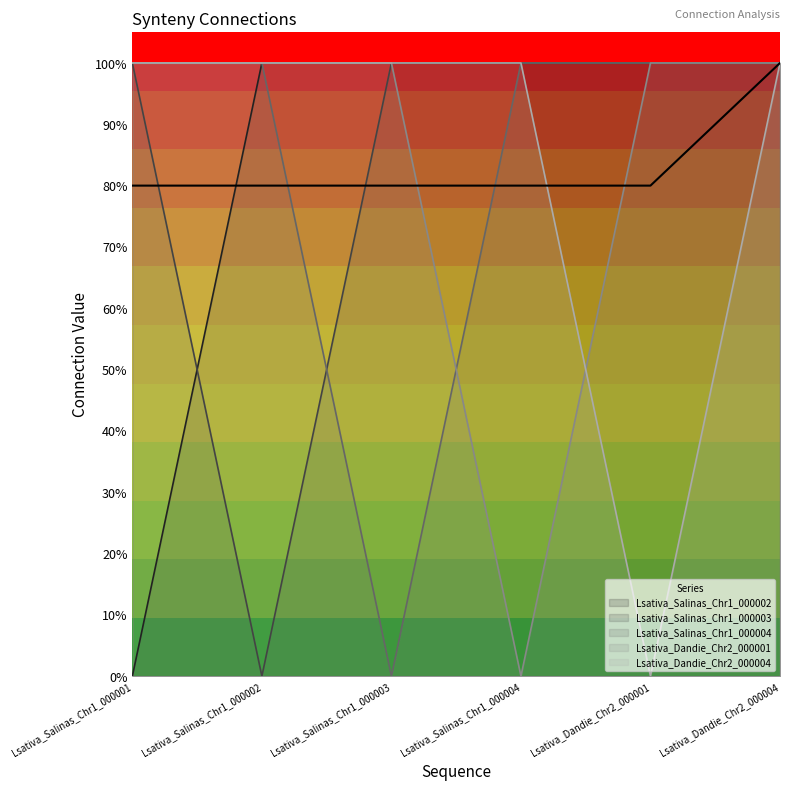

What is the difference between the second highest and minimum values in the Lsativa_Salinas_Chr1_000004 series?

1